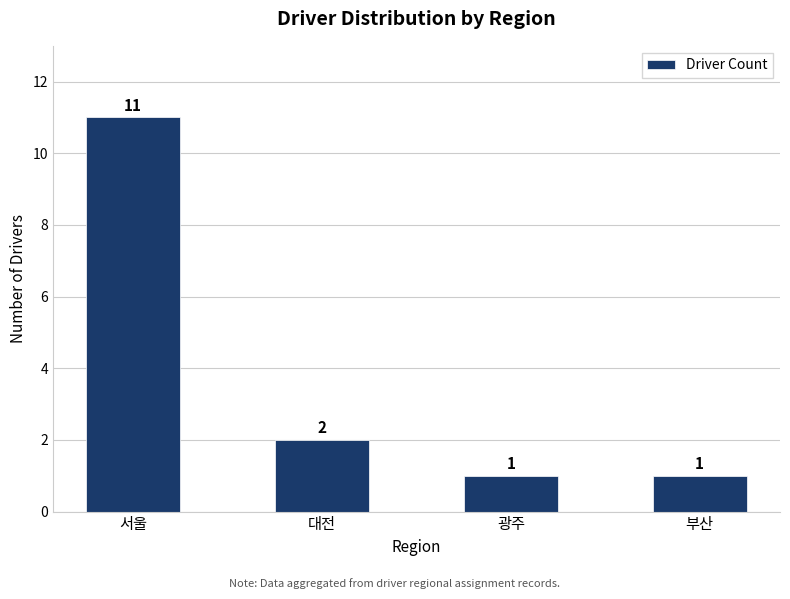

What is the average value?

4